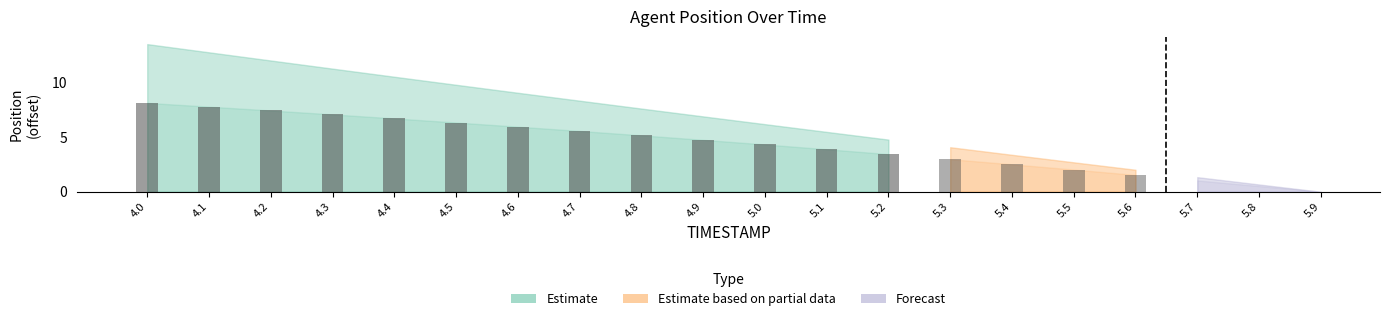

What is the value of the 3rd bar from the left?

7.4